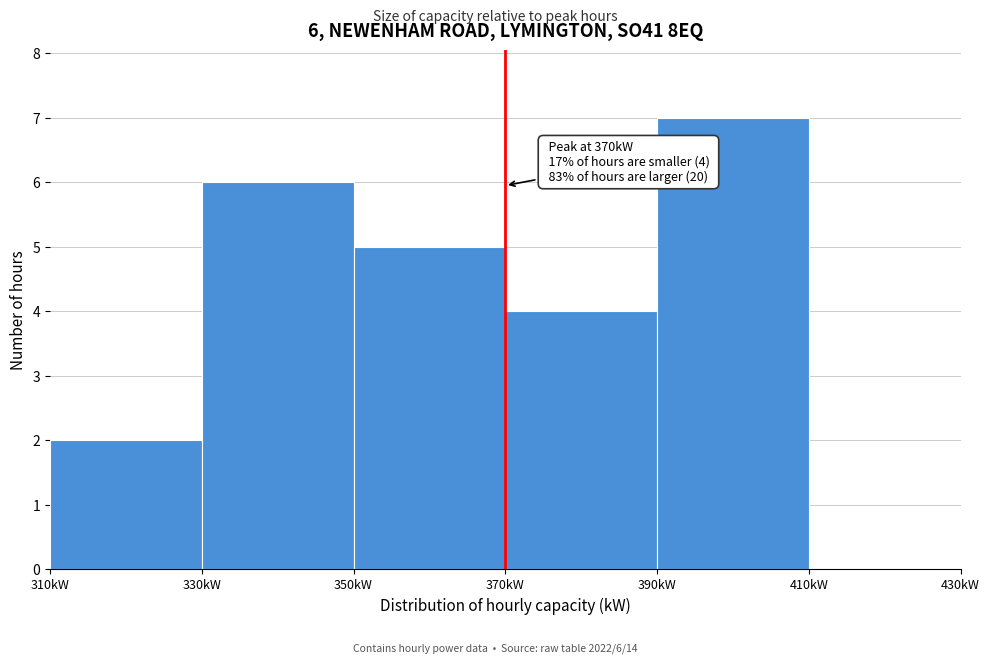

Which range on the x-axis has the tallest bar?

390 to 410